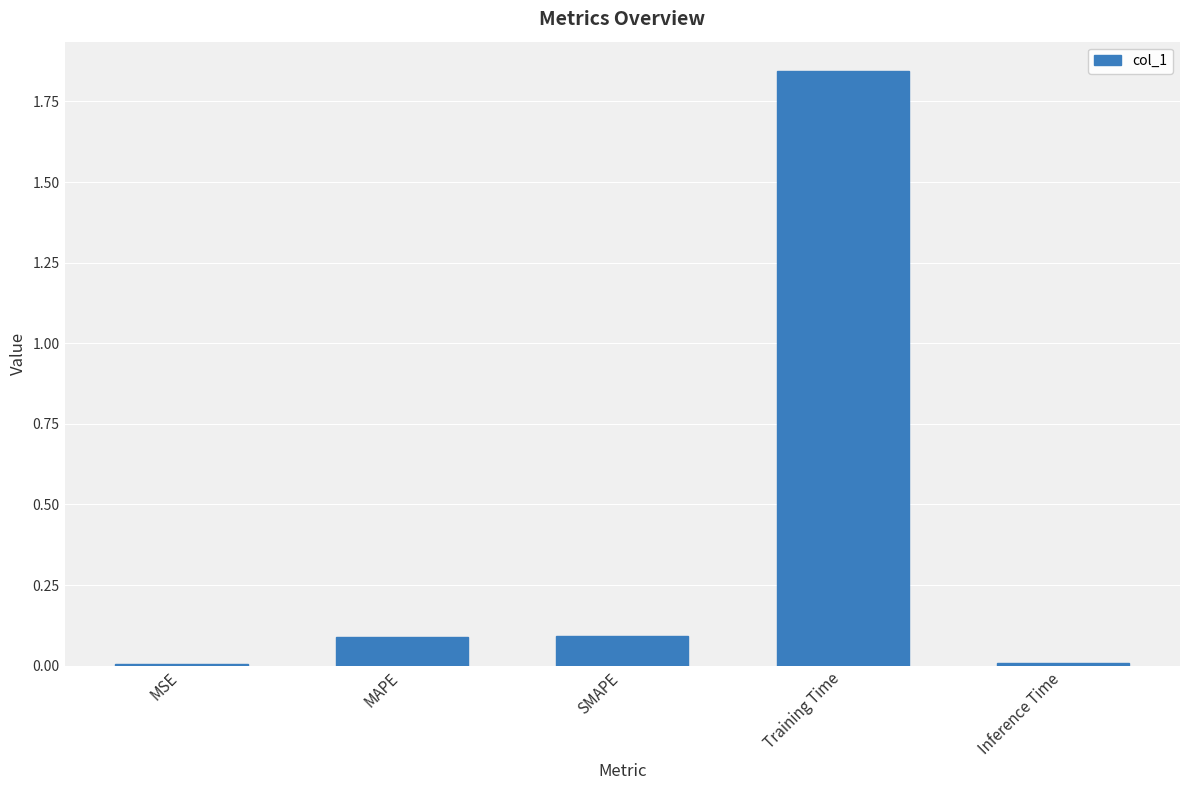

Which label corresponds to the largest value in the chart?

Training Time